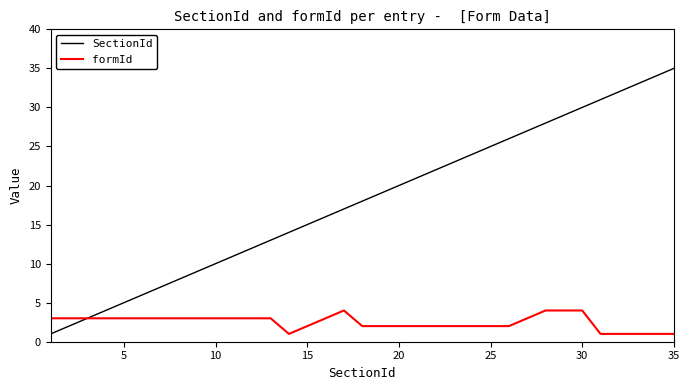

Rank the series by their average value, from highest to lowest.

SectionId, formId